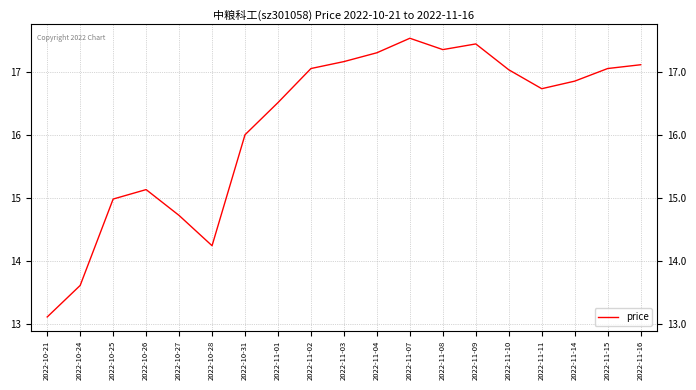

Between 2022-10-28 and 2022-11-02, which is larger?

2022-11-02